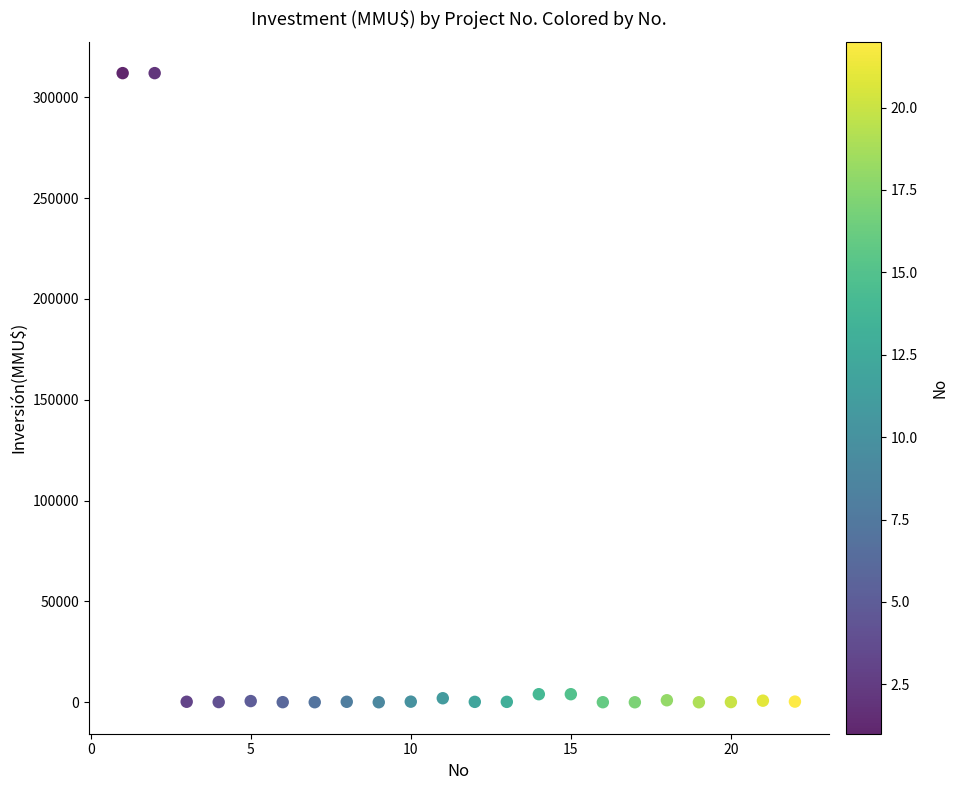

What is the range of X values (max minus min)?

21